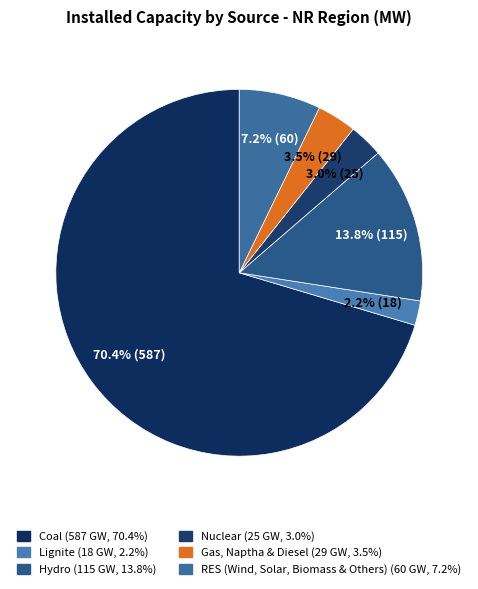

What is the majority slice?

Coal